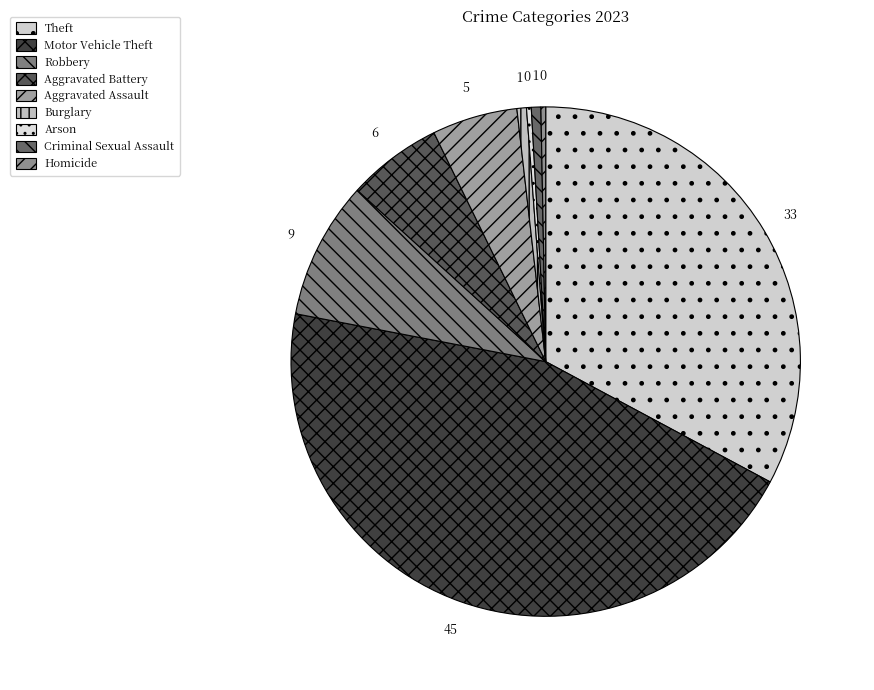

To the nearest percent, what is the average slice percentage?

11%